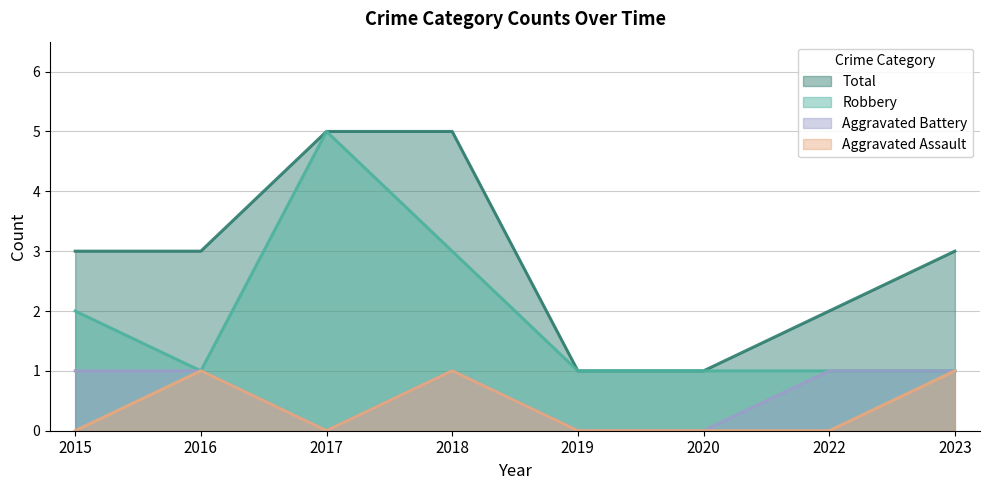

Reading left to right, list all the values displayed in this chart.

Aggravated Assault: 2015=0	2016=1	2017=0	2018=1	2019=0	2020=0	2022=0	2023=1
Aggravated Battery: 2015=1	2016=1	2017=0	2018=1	2019=0	2020=0	2022=1	2023=1
Robbery: 2015=2	2016=1	2017=5	2018=3	2019=1	2020=1	2022=1	2023=1
Total: 2015=3	2016=3	2017=5	2018=5	2019=1	2020=1	2022=2	2023=3